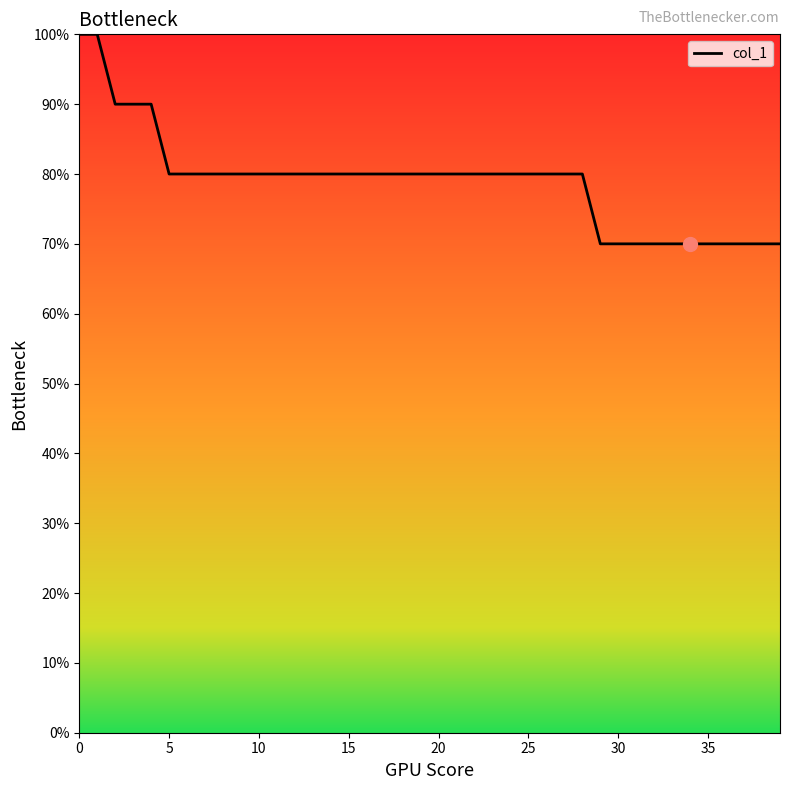

What is the smallest value displayed?

70